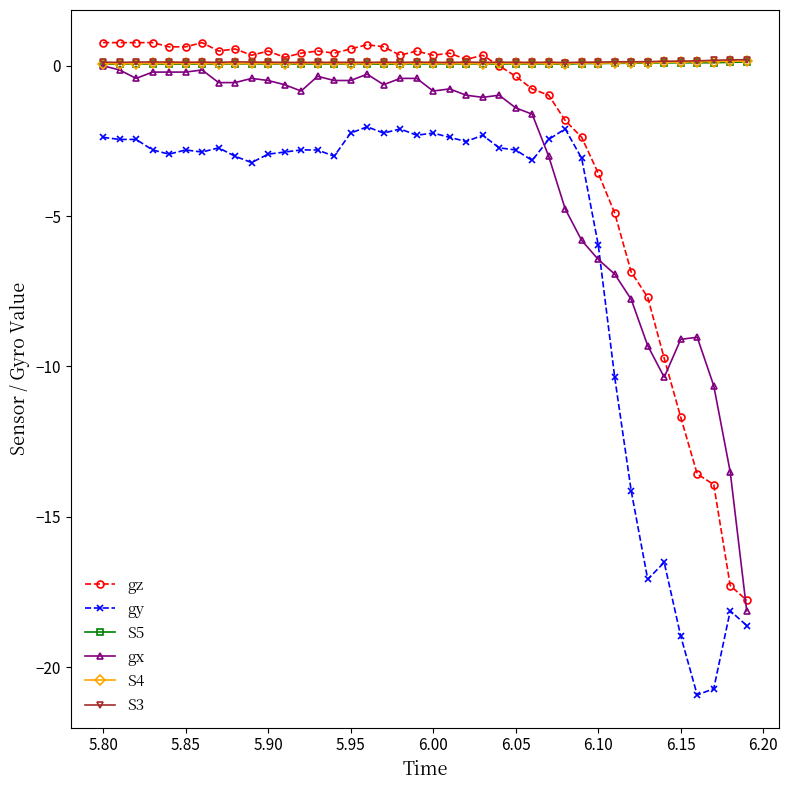

How many times do gz and gx cross each other?

2